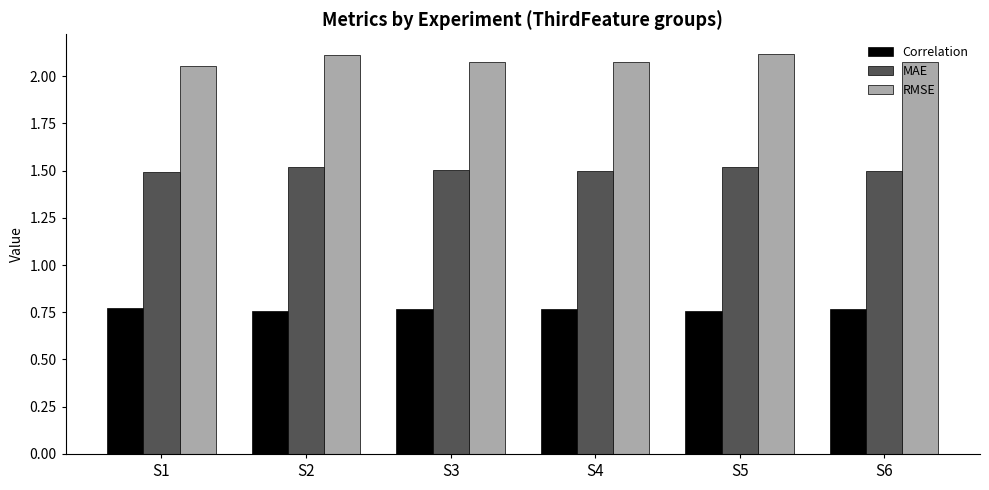

What is the total value across all series at S5?

4.4